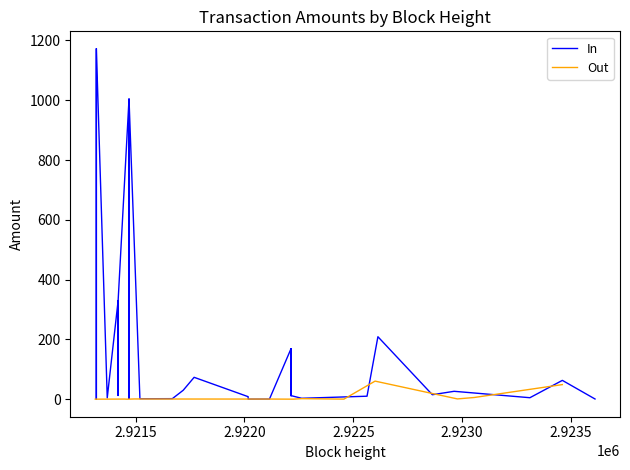

How many lines are shown in the chart?

2